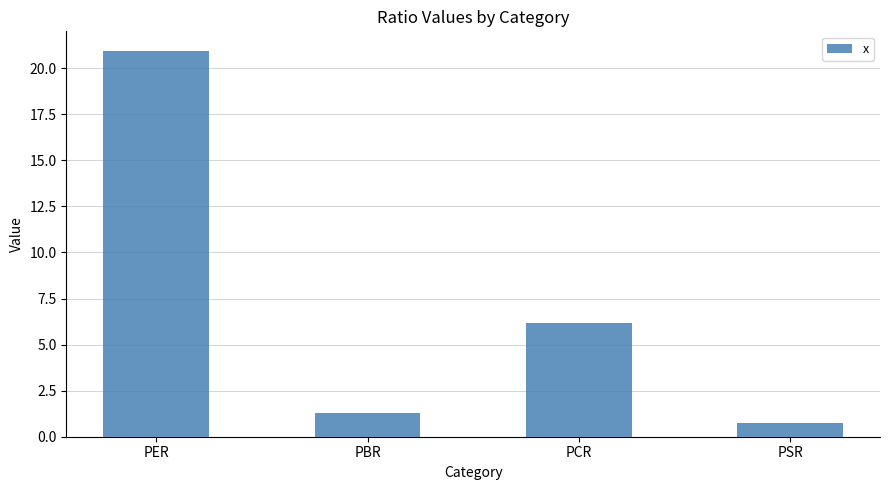

Reading left to right, extract all data points from this chart.

21.0	1.3	6.2	0.7